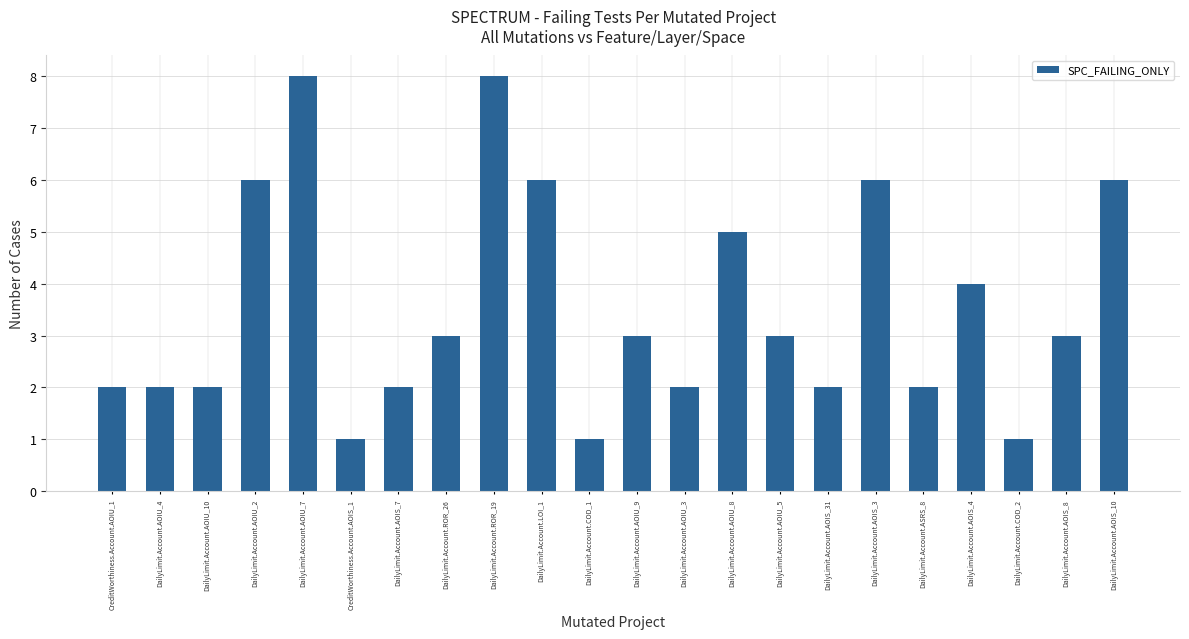

What position from the right is DailyLimit.Account.COD_1?

12